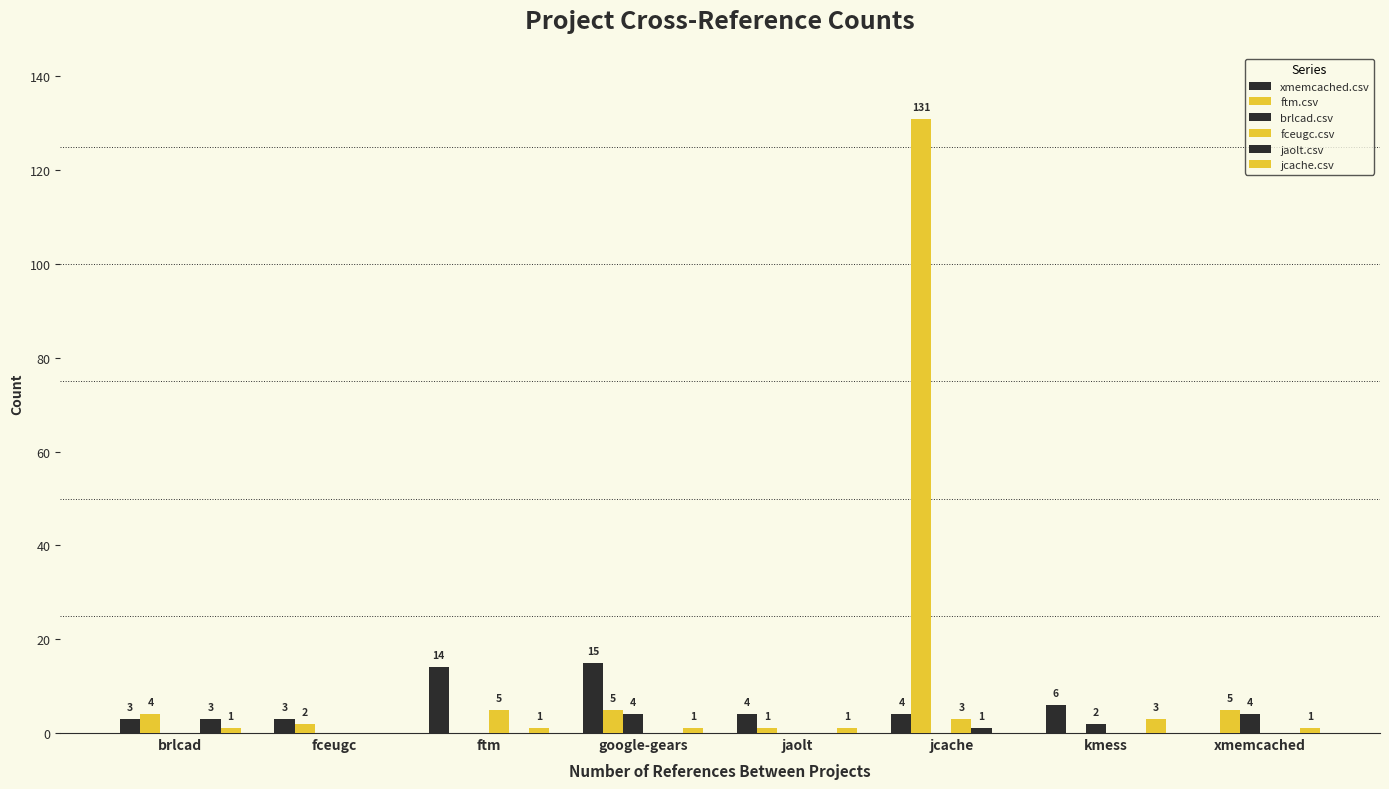

How many groups of bars are there?

8